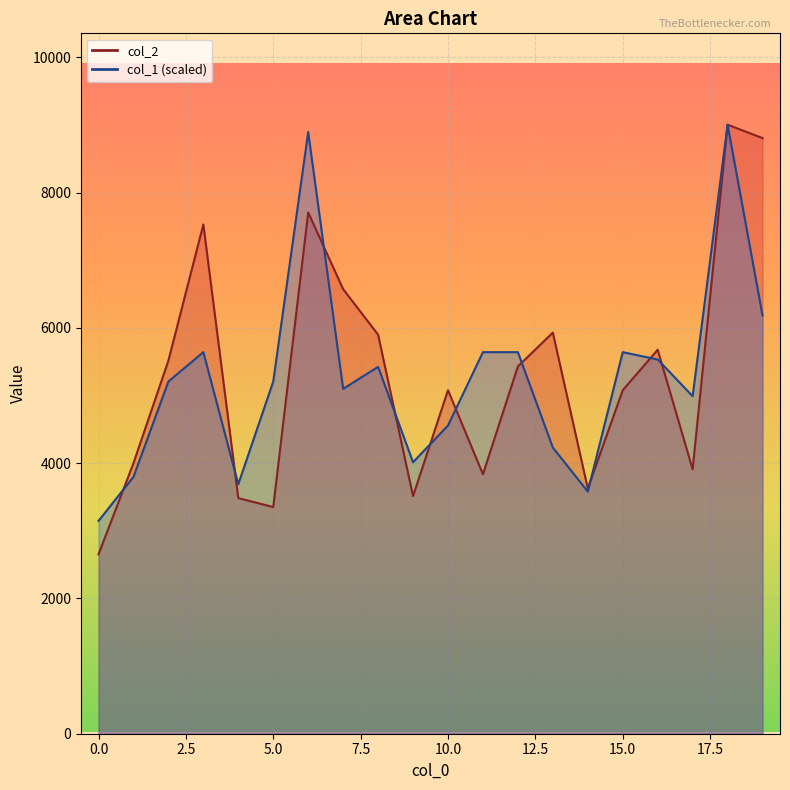

At which label does col_1 first exceed 5208?

2